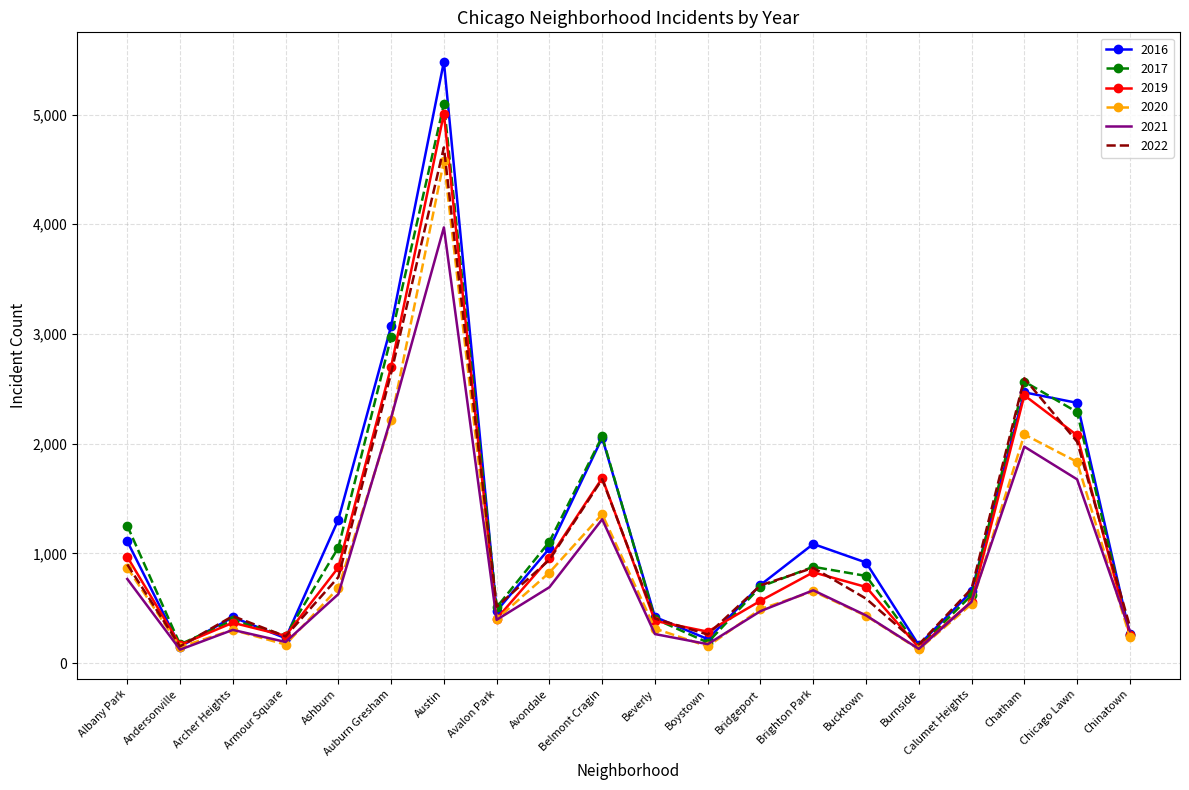

At how many categories does at least one series exceed 1695?

5